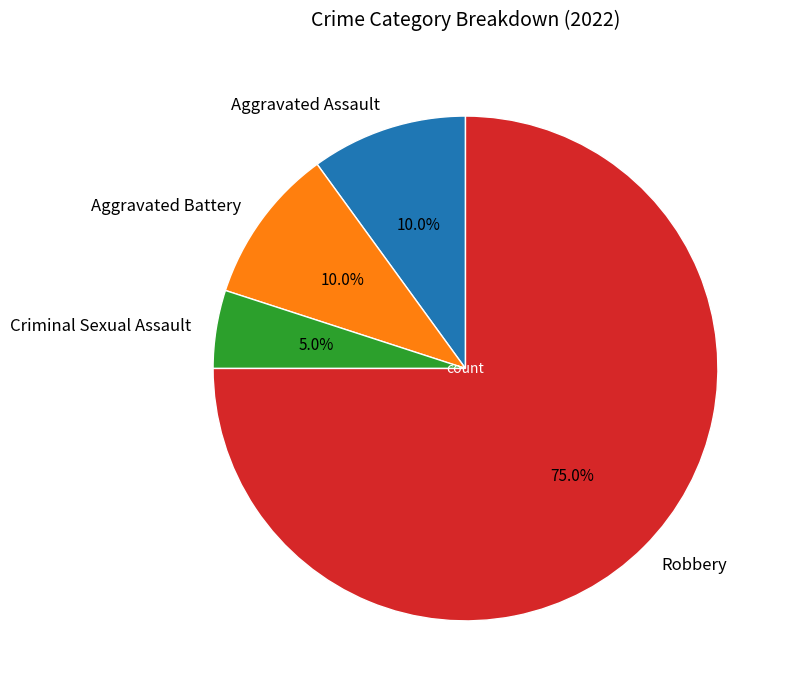

How many segments does this pie chart have?

4